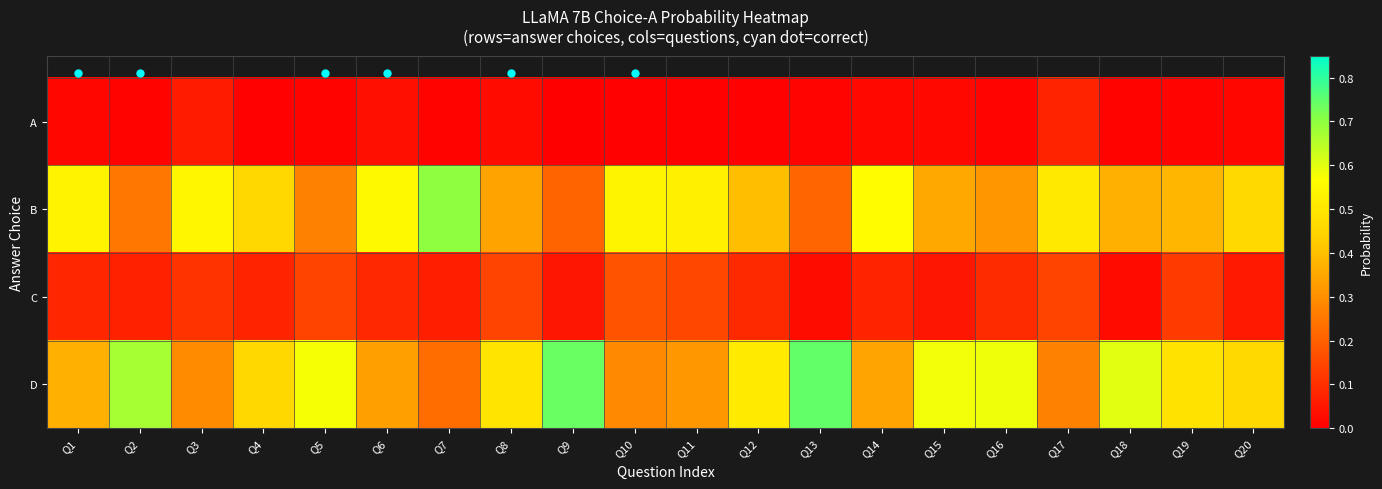

List the series in order of their peak value, lowest first.

A, C, B, D